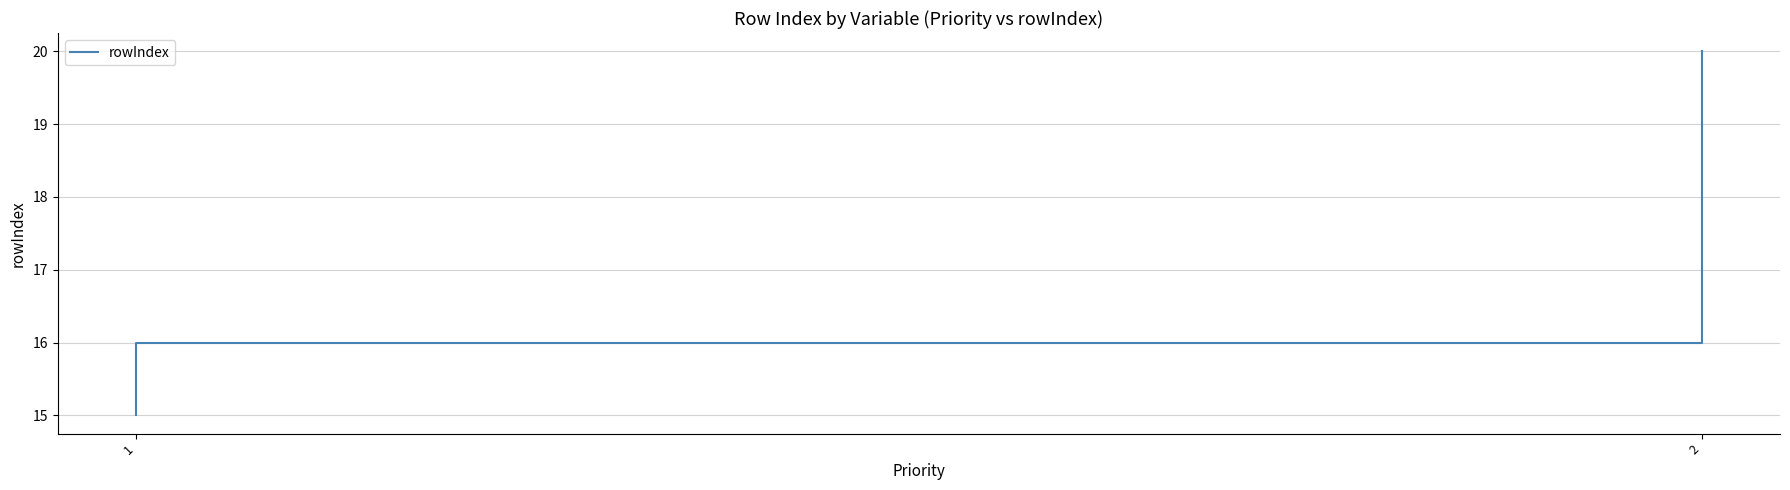

What value does the data have at 2?

16